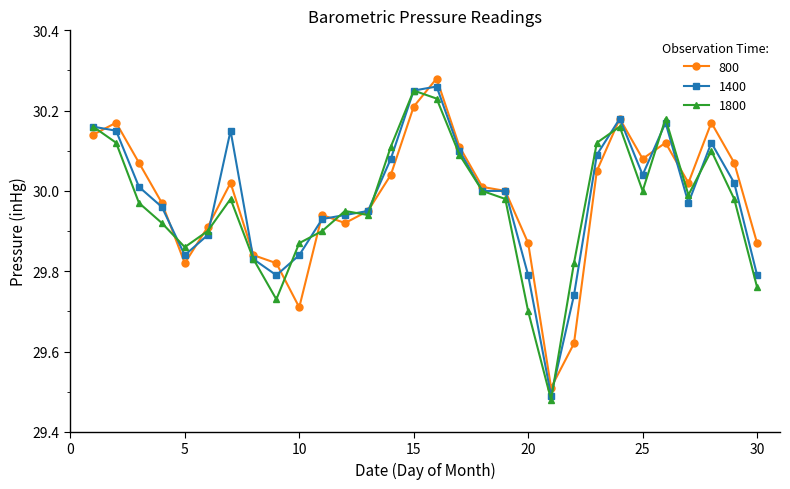

True or false: 800 has more than 2 interior local peaks.

True